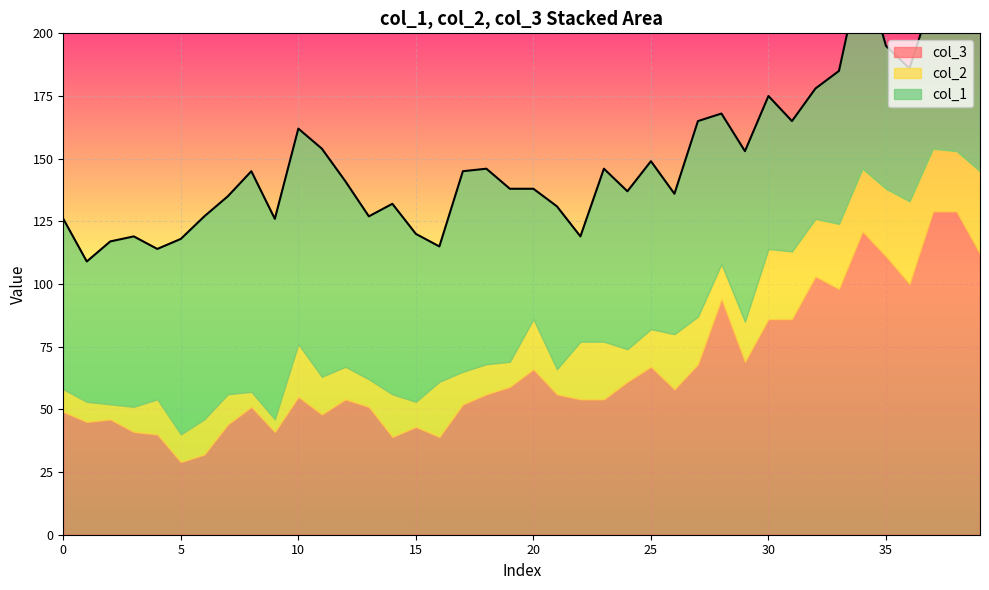

Reading right to left, list all the values displayed in this chart.

col_3: 112	129	129	100	111	121	98	103	86	86	69	94	68	58	67	61	54	54	56	66	59	56	52	39	43	39	51	54	48	55	41	51	44	32	29	40	41	46	45	49
col_2: 33	24	25	33	27	25	26	23	27	28	16	14	19	22	15	13	23	23	10	20	10	12	13	22	10	17	11	13	15	21	5	6	12	14	11	14	10	6	8	9
col_1: 72	65	61	53	57	82	61	52	52	61	68	60	78	56	67	63	69	42	65	52	69	78	80	54	67	76	65	74	91	86	80	88	79	81	78	60	68	65	56	68